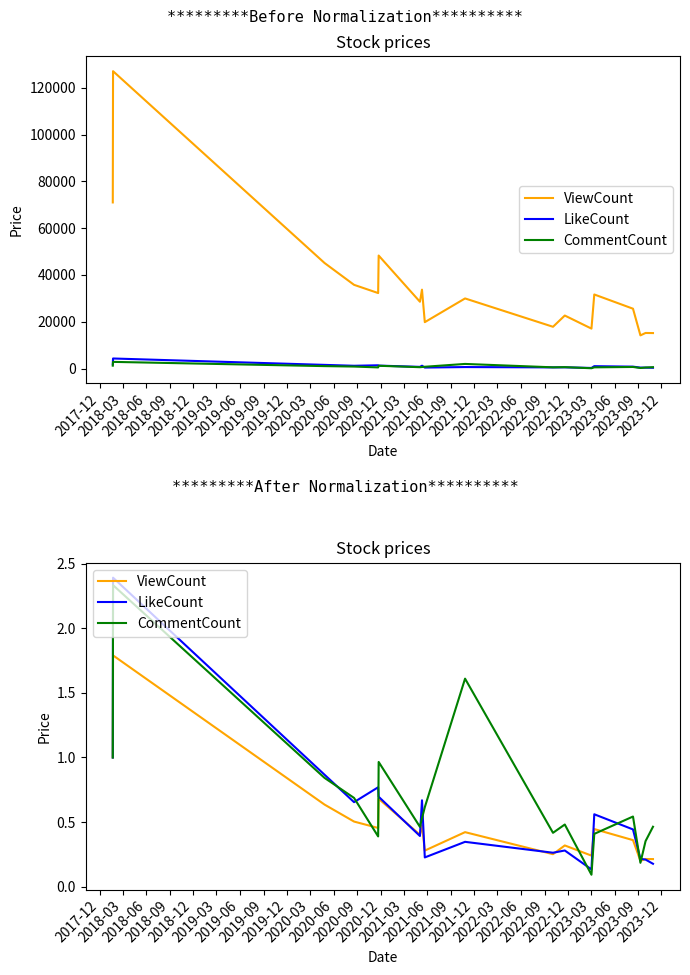

True or false: ViewCount has more than 2 points higher than both neighbors.

True